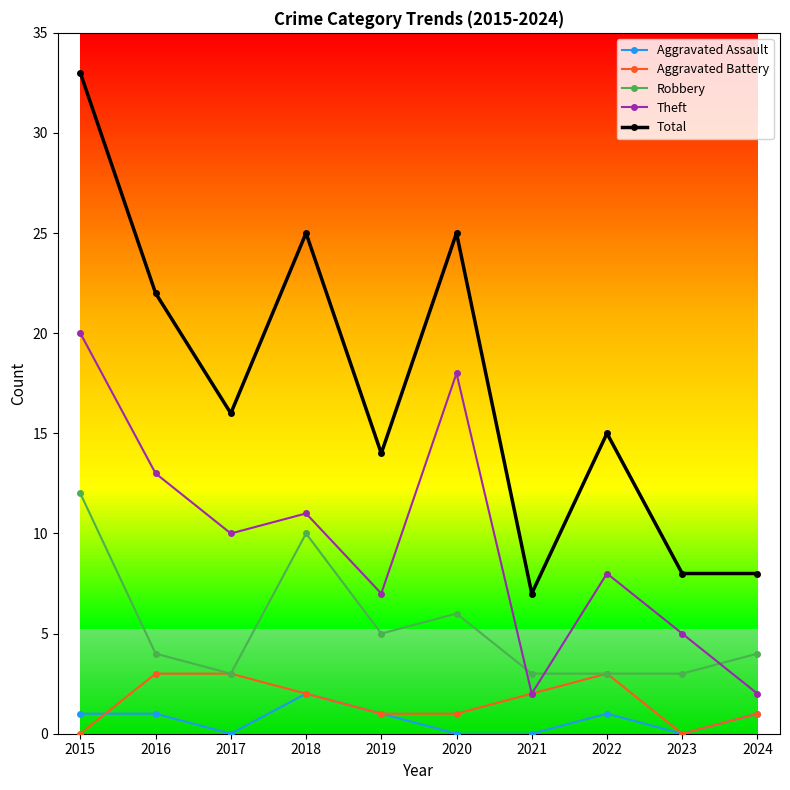

True or false: Total has a value of 11 at 2021.

False